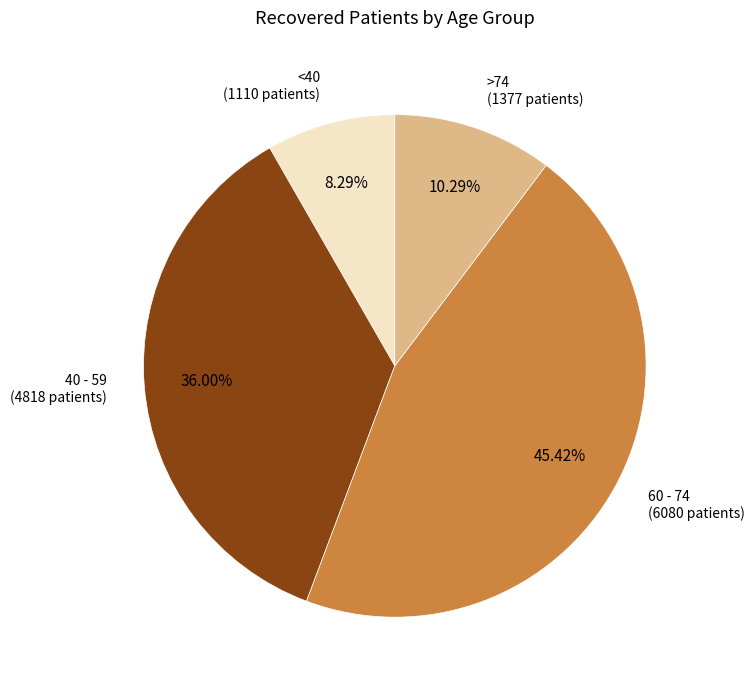

How many segments does this pie chart have?

4